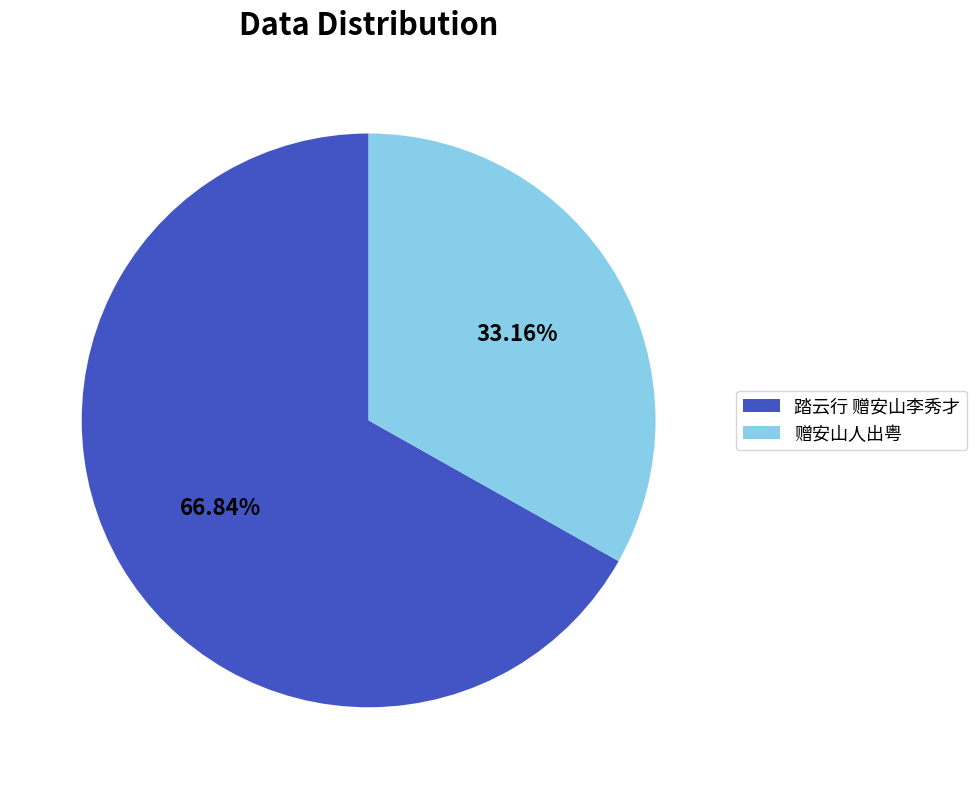

To the nearest percent, what portion does 赠安山人出粤 represent?

33%